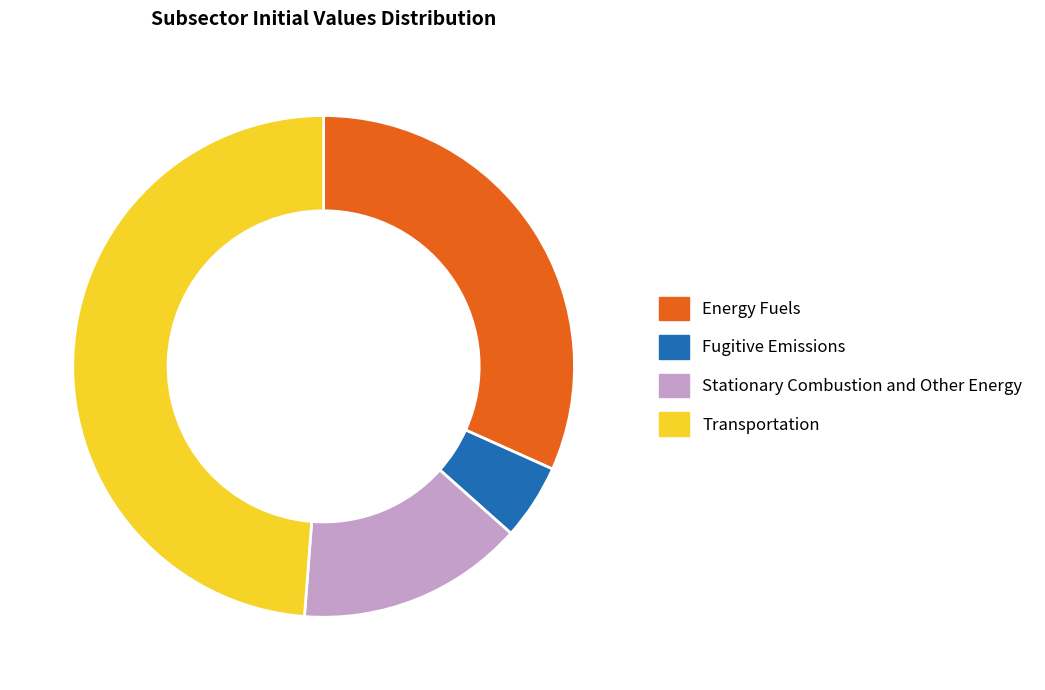

Approximately how many times larger is the value at Fugitive Emissions compared to Stationary Combustion and Other Energy?

0.3